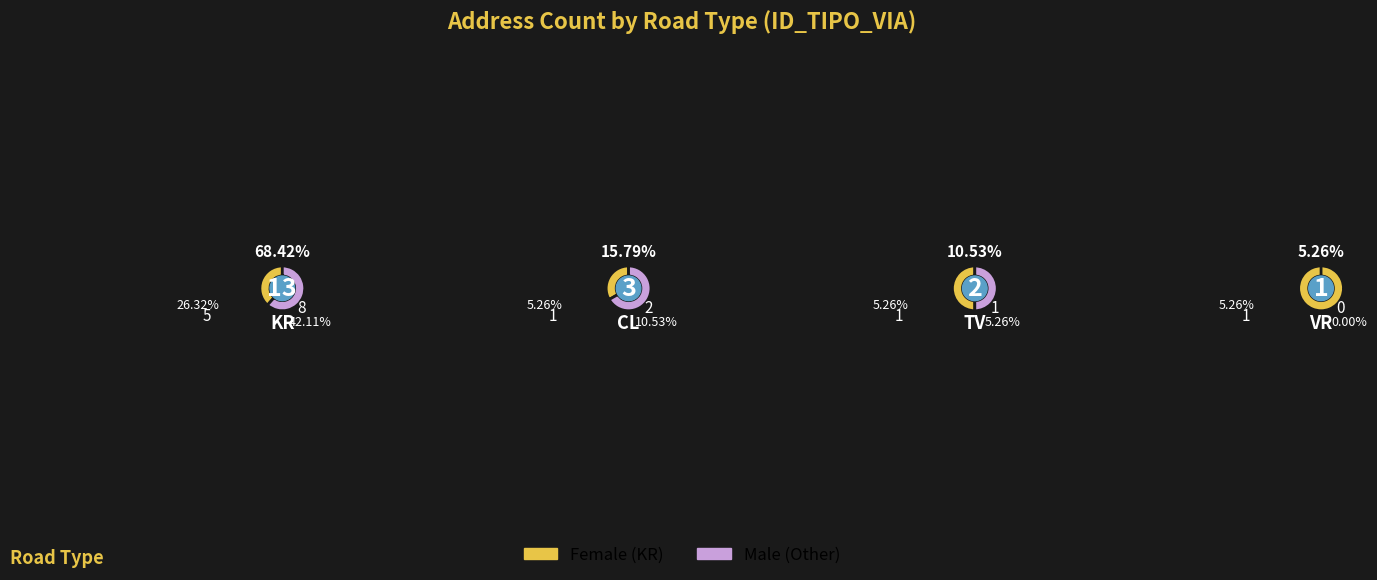

Is TV the majority of the pie?

No